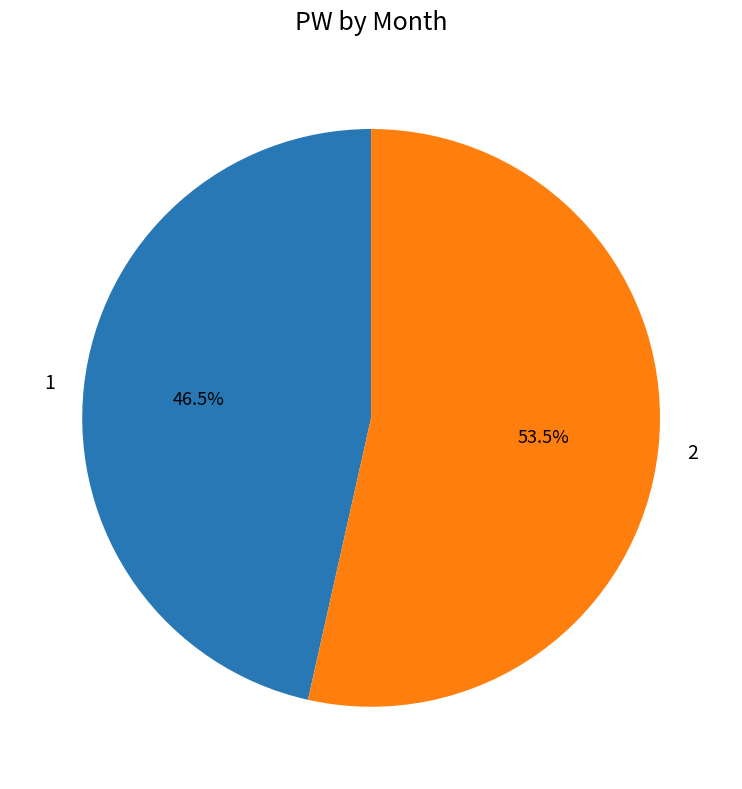

What is the total percentage of 1 and 2?

100.0%